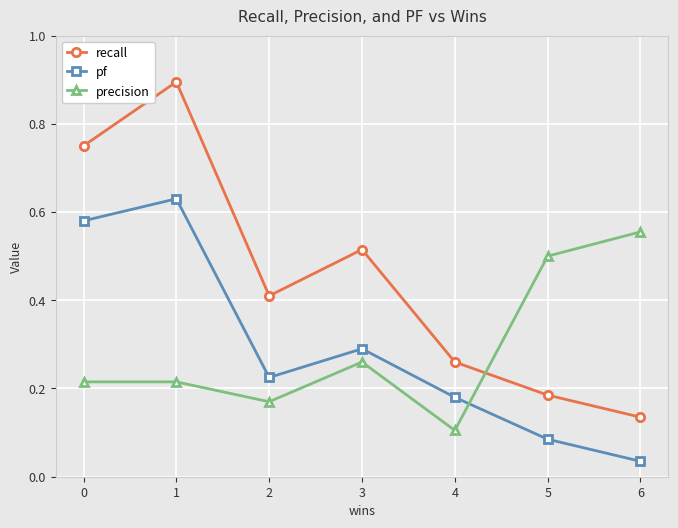

At 4, list the series in order from largest to smallest.

recall, pf, precision